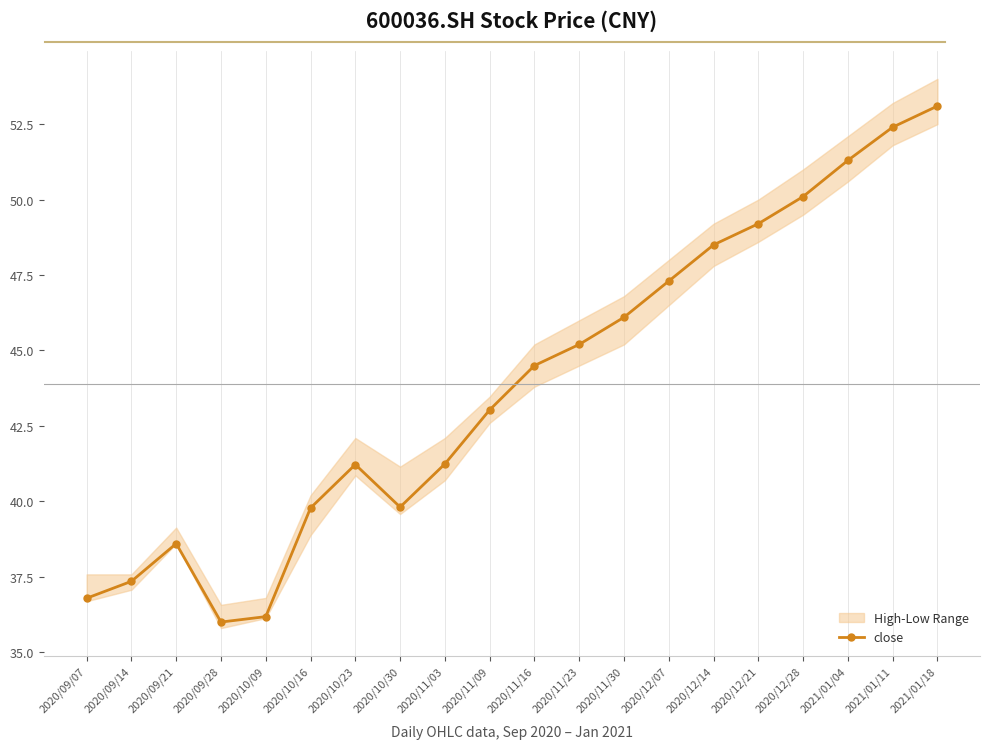

True or false: the data shows 48.5 at 2020/12/14.

True